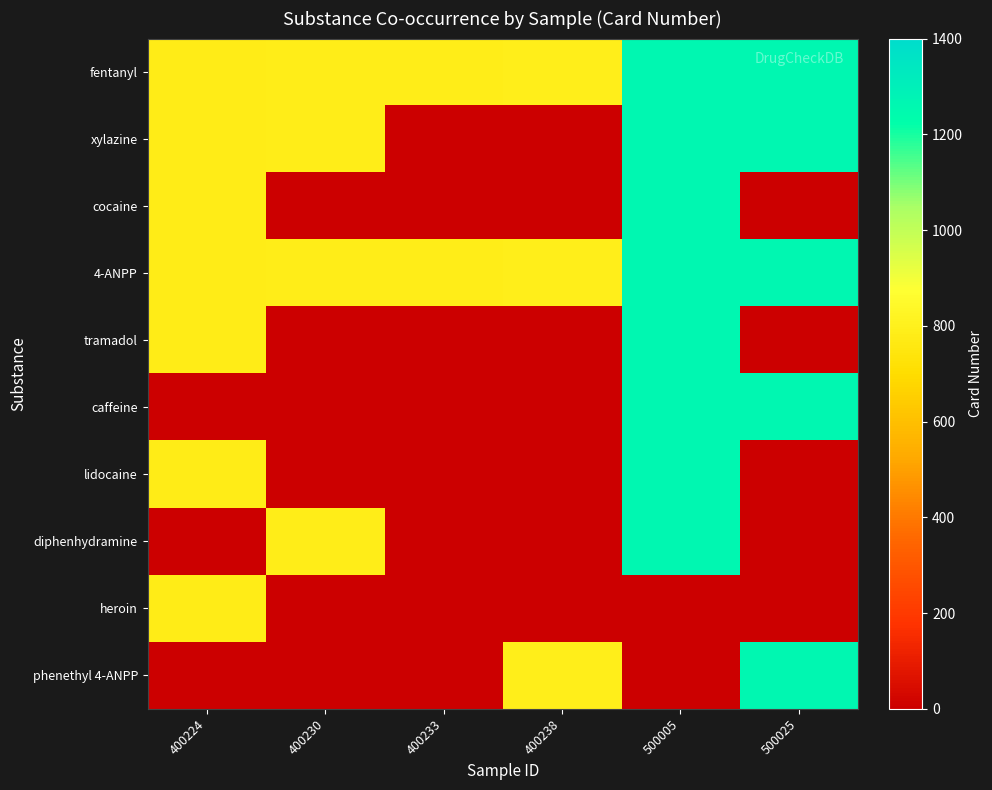

Reading left to right, what are all the values shown in this chart?

fentanyl: 400224=778	400230=784	400233=786	400238=791	500005=1258	500025=1263
xylazine: 400224=778	400230=784	400233=0	400238=0	500005=1258	500025=1263
cocaine: 400224=778	400230=0	400233=0	400238=0	500005=1258	500025=0
4-ANPP: 400224=778	400230=784	400233=786	400238=791	500005=1258	500025=1263
tramadol: 400224=778	400230=0	400233=0	400238=0	500005=1258	500025=0
caffeine: 400224=0	400230=0	400233=0	400238=0	500005=1258	500025=1263
lidocaine: 400224=778	400230=0	400233=0	400238=0	500005=1258	500025=0
diphenhydramine: 400224=0	400230=784	400233=0	400238=0	500005=1258	500025=0
heroin: 400224=778	400230=0	400233=0	400238=0	500005=0	500025=0
phenethyl 4-ANPP: 400224=0	400230=0	400233=0	400238=791	500005=0	500025=1263